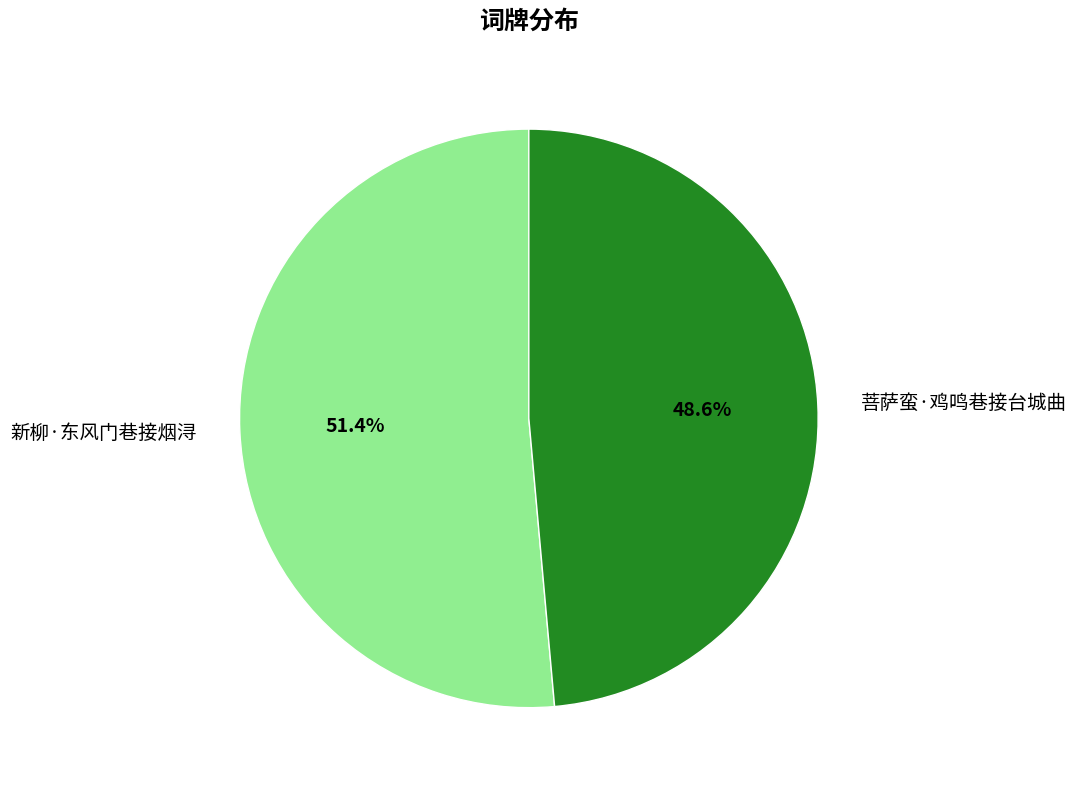

To the nearest percent, what portion does 菩萨蛮·鸡鸣巷接台城曲 represent?

49%